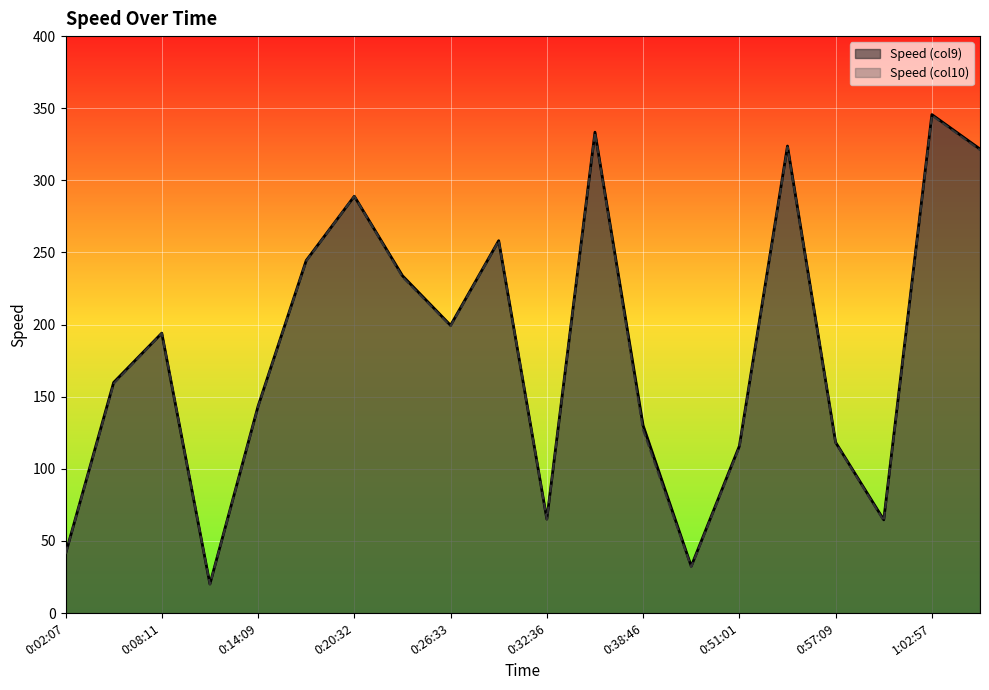

What is the total value across all series at 0:35:38?

666.4